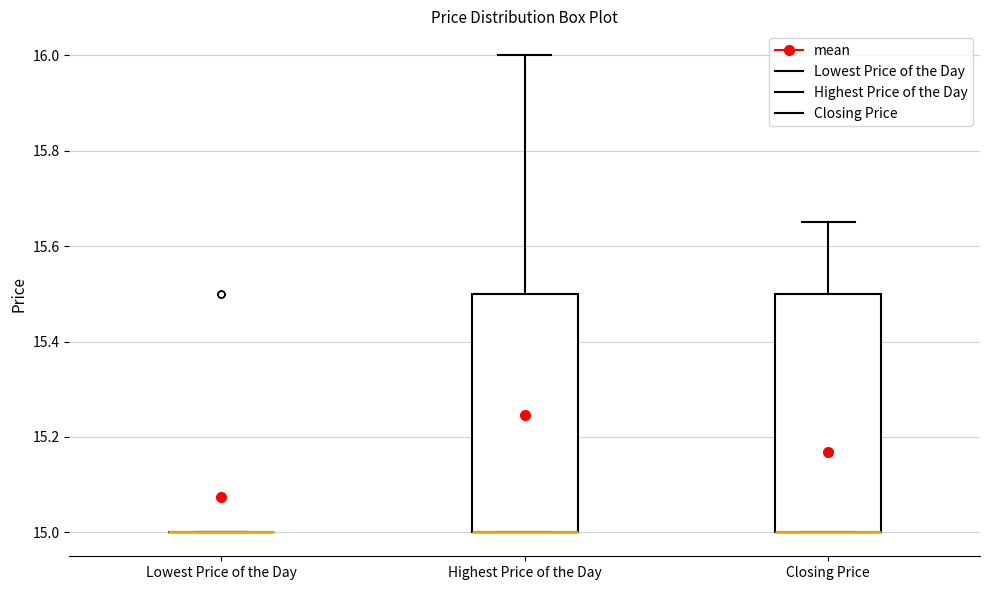

Reading left to right, transcribe this box plot: for each box, give where its median line is, the range the box spans, and where its two whiskers end, as read against the y-axis. The values are not printed on the chart, so give them approximately, as read against the axis.

Lowest Price of the Day: box collapsed to a line at 15.00, whiskers 15.00 to 15.00
Highest Price of the Day: median 15.00 (drawn on the box's lower edge), box 15.00 to 15.50, whiskers 15.00 to 16.00
Closing Price: median 15.00 (drawn on the box's lower edge), box 15.00 to 15.50, whiskers 15.00 to 15.66